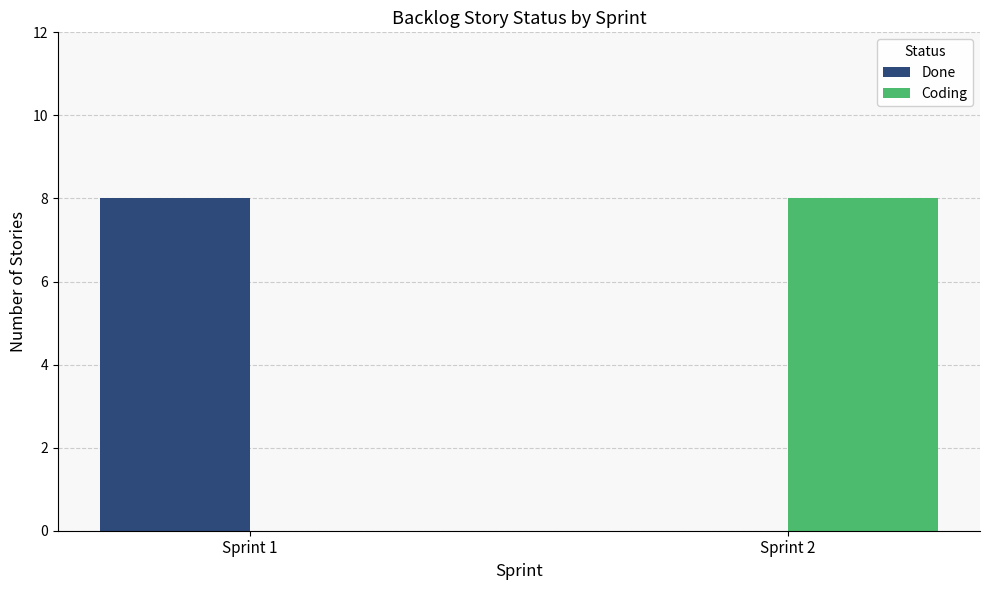

What are all the series names shown in the legend?

Done, Coding